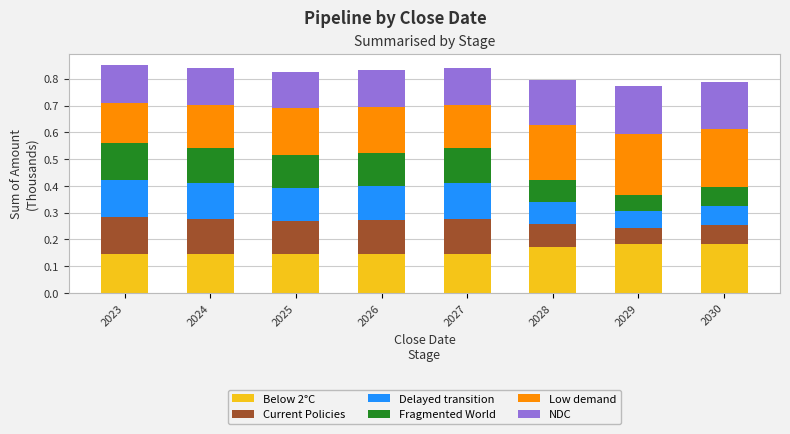

How many Below 2°C values are between 0 and 1?

8